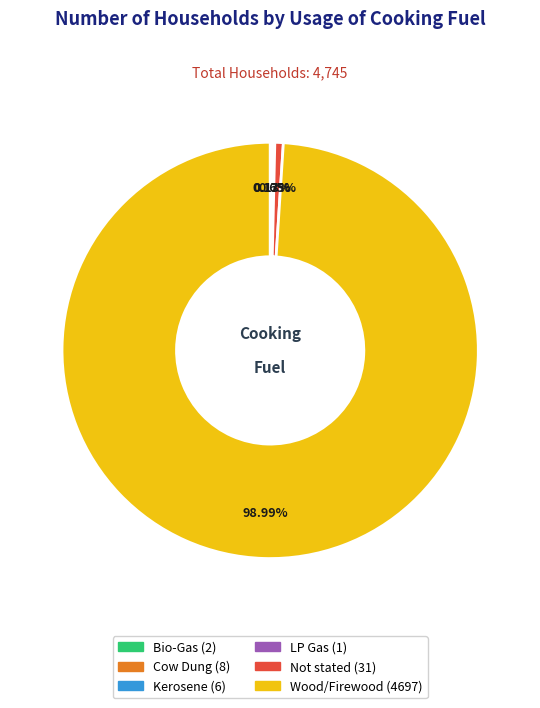

Which slice is the largest?

Wood/Firewood